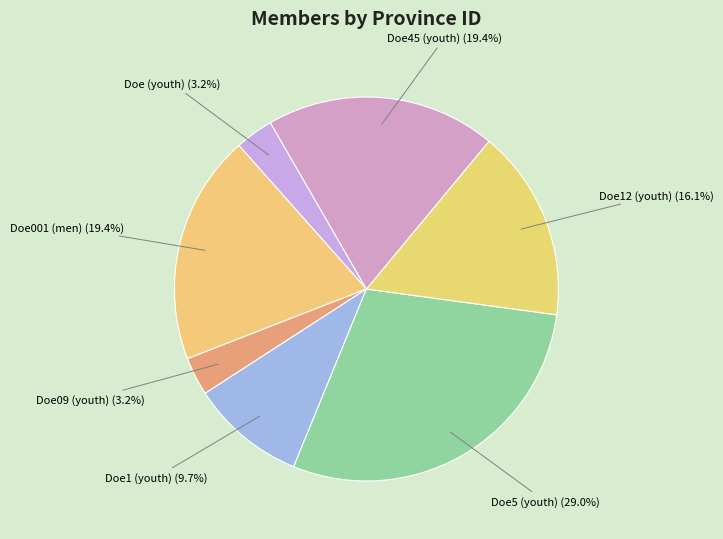

Which slice is the smallest?

Doe (youth)